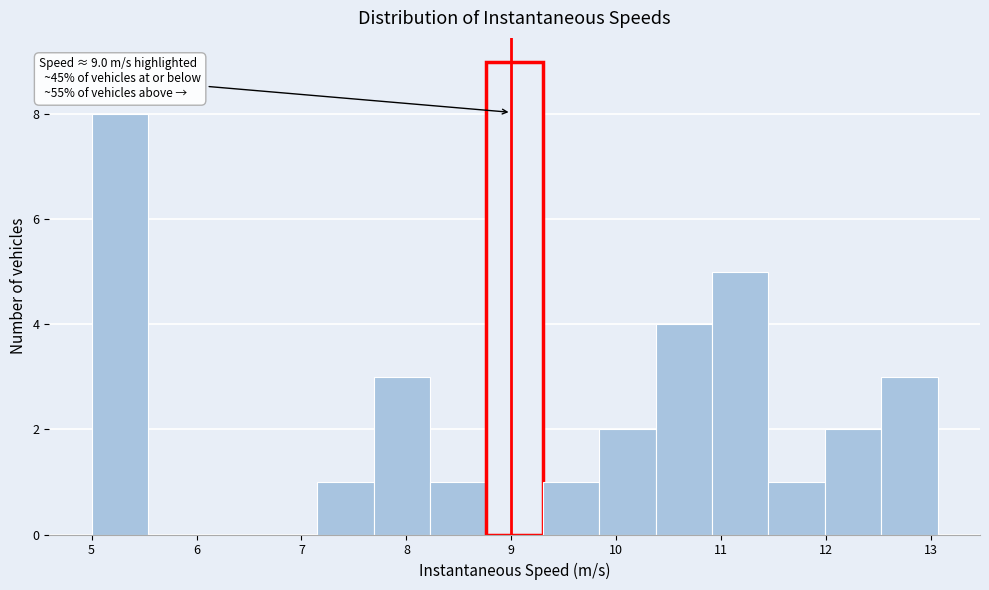

Over which range of the x-axis is the bar tallest?

8.8 to 9.3